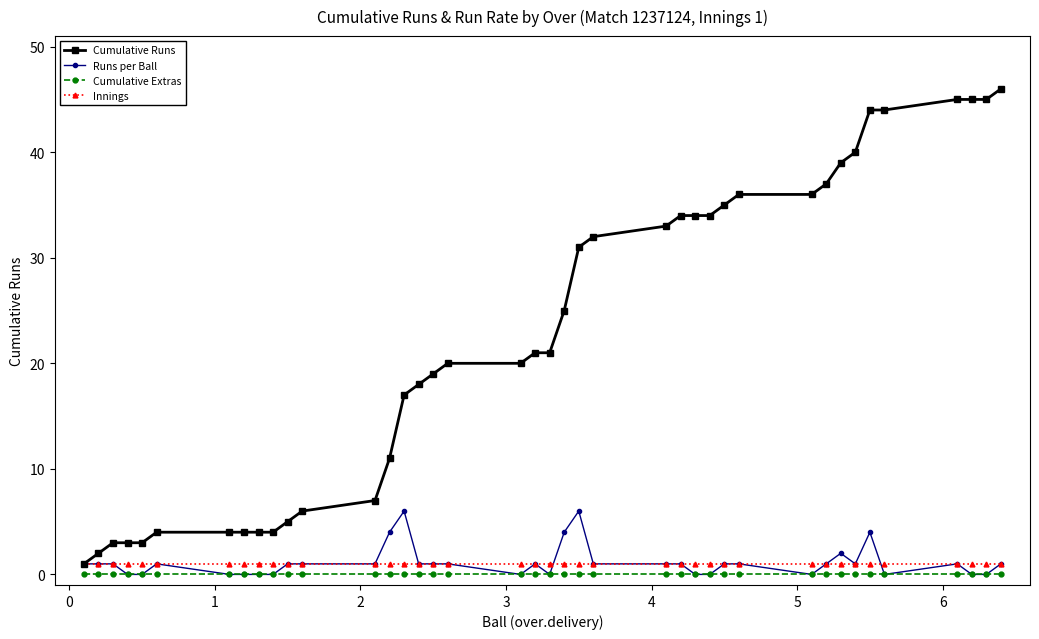

What is the greatest value displayed?

46